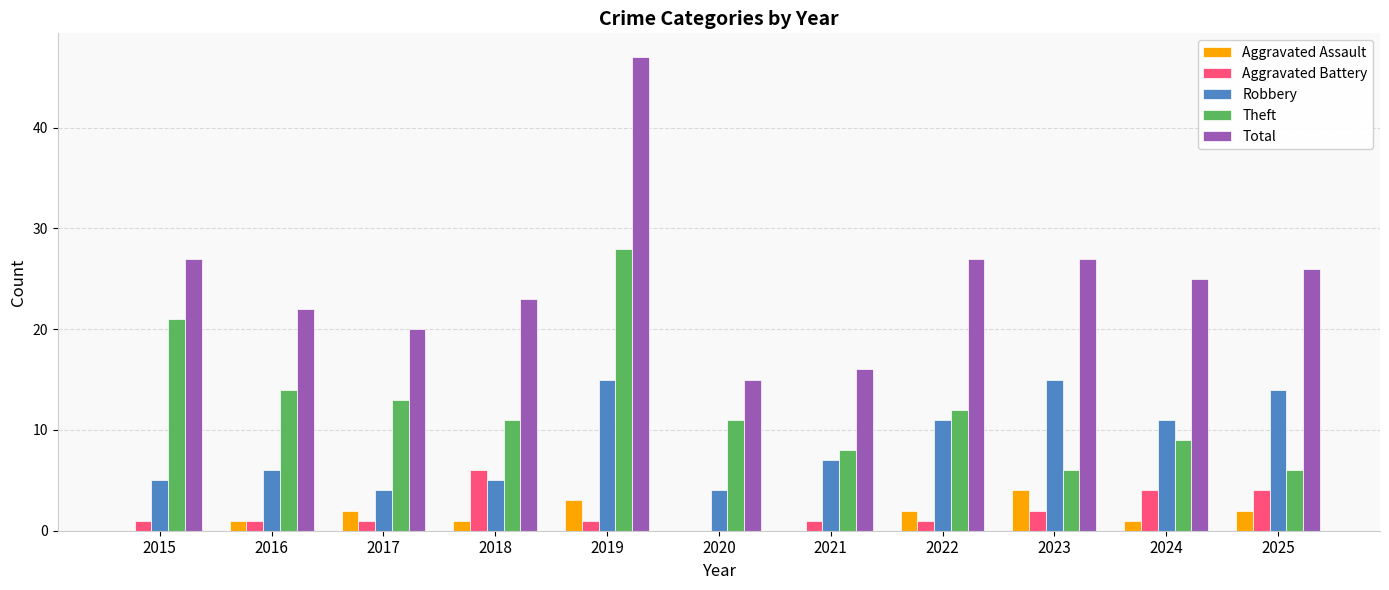

Which series has the widest spread of values?

Total